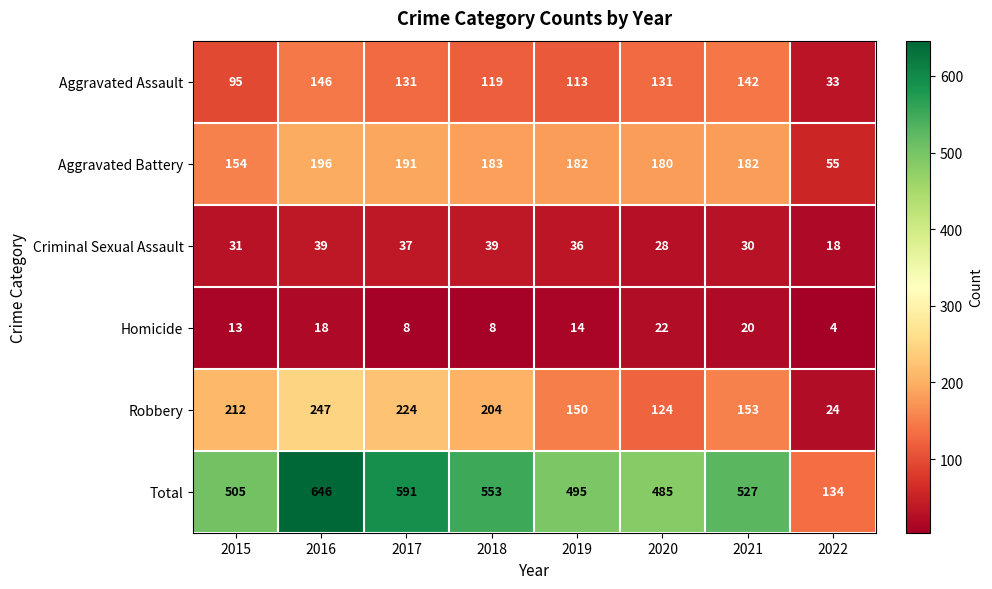

The value of Aggravated Battery at 2019 is 293. True or false?

False